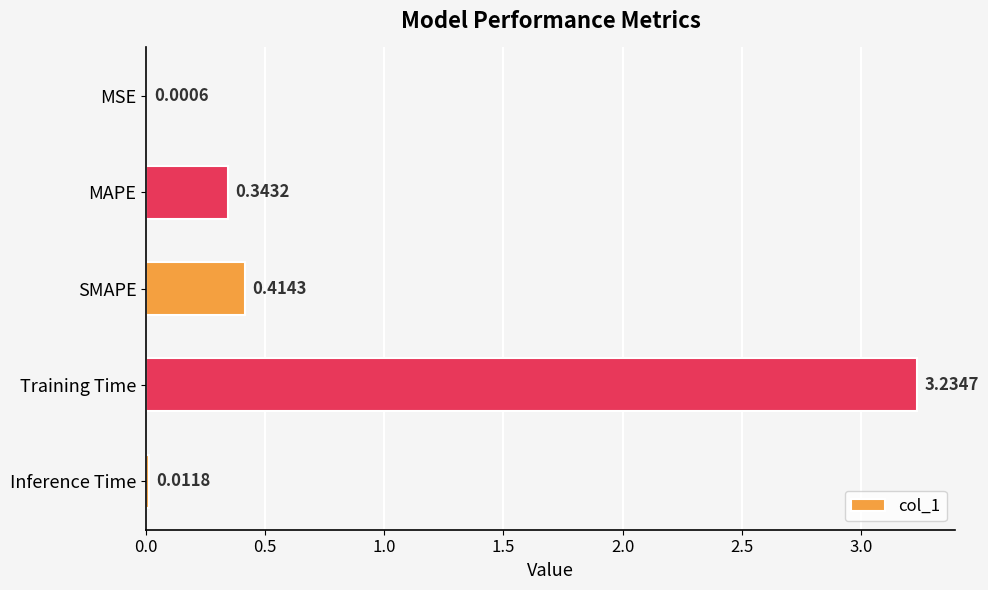

At which category does the chart reach its peak across all series?

Training Time